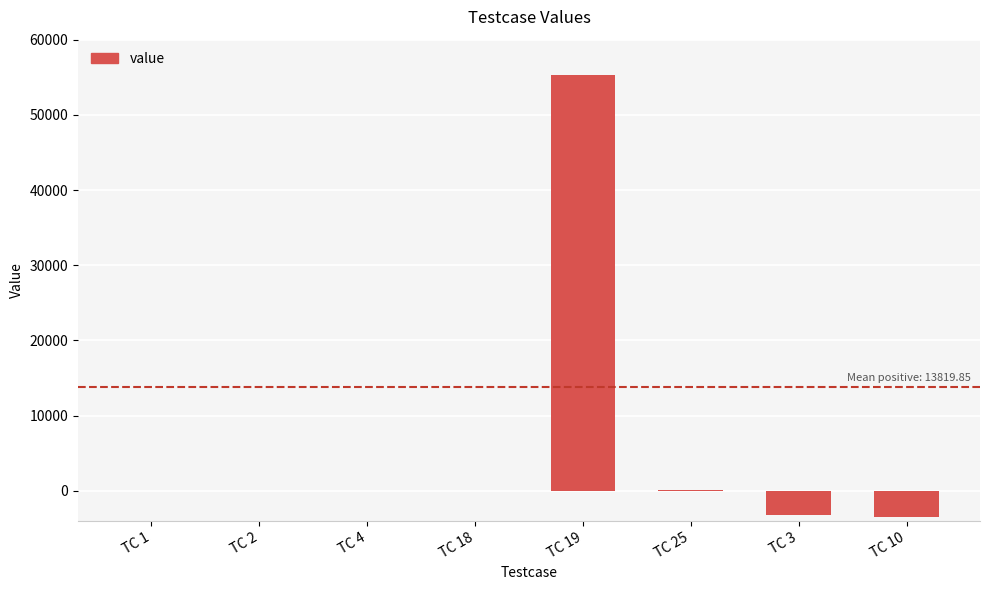

What is the sum of all values?

48482.4